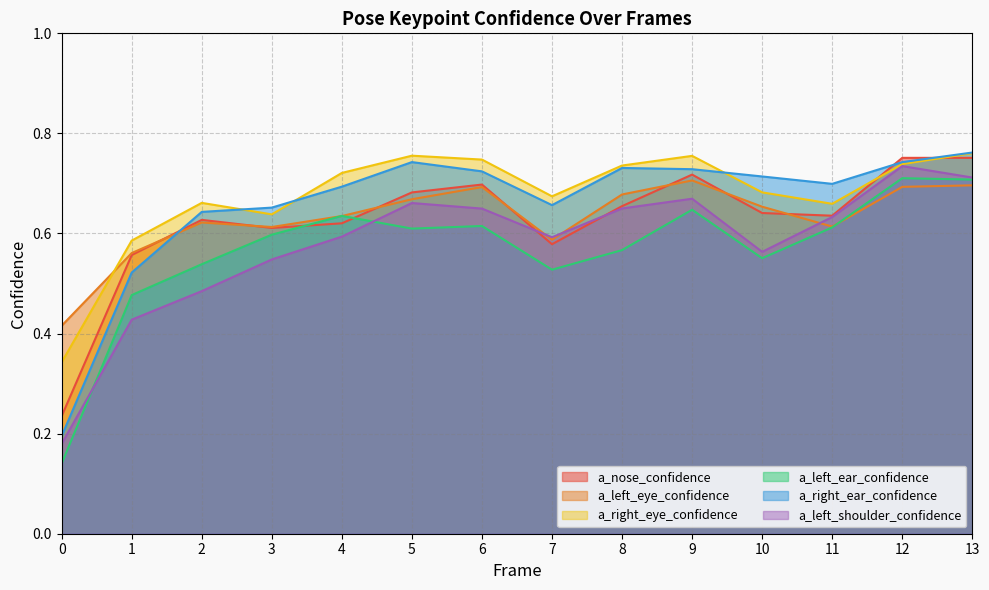

True or false: a_left_ear_confidence has a value of 0.6 at 11.

True